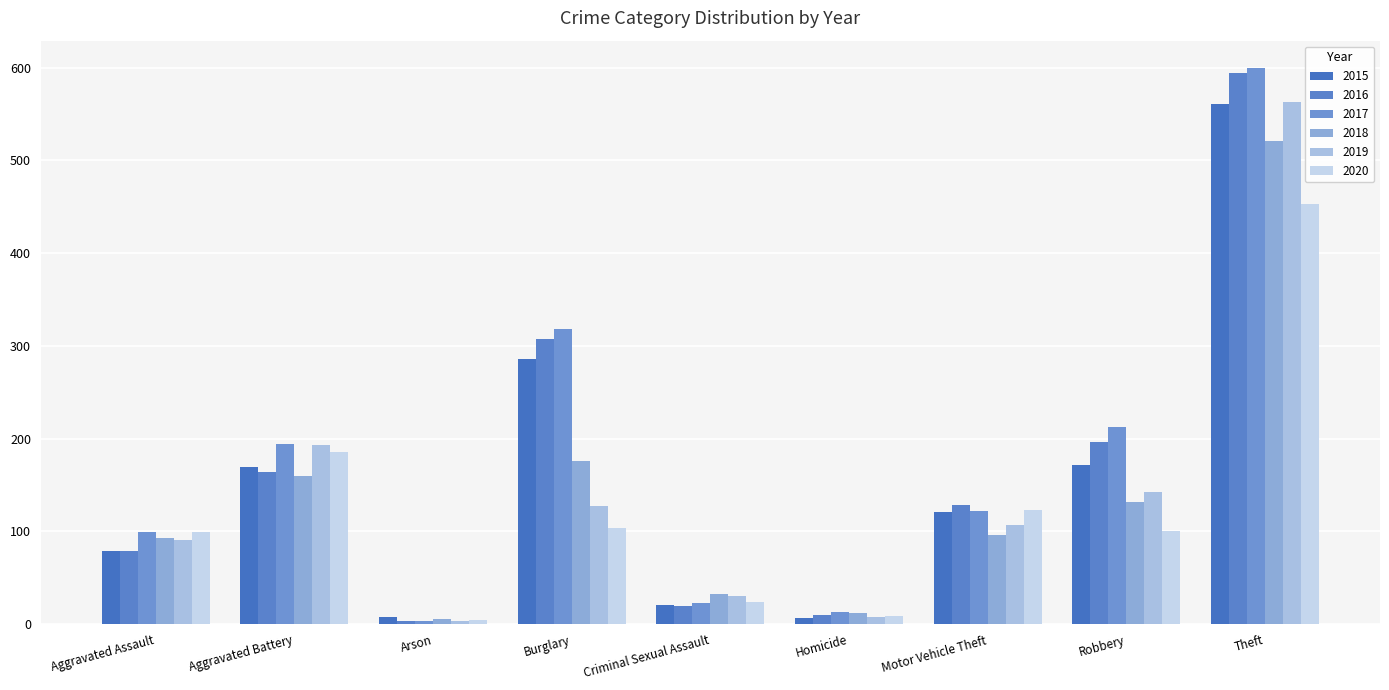

Rank the categories by 2019 value from highest to lowest.

Theft, Aggravated Battery, Robbery, Burglary, Motor Vehicle Theft, Aggravated Assault, Criminal Sexual Assault, Homicide, Arson